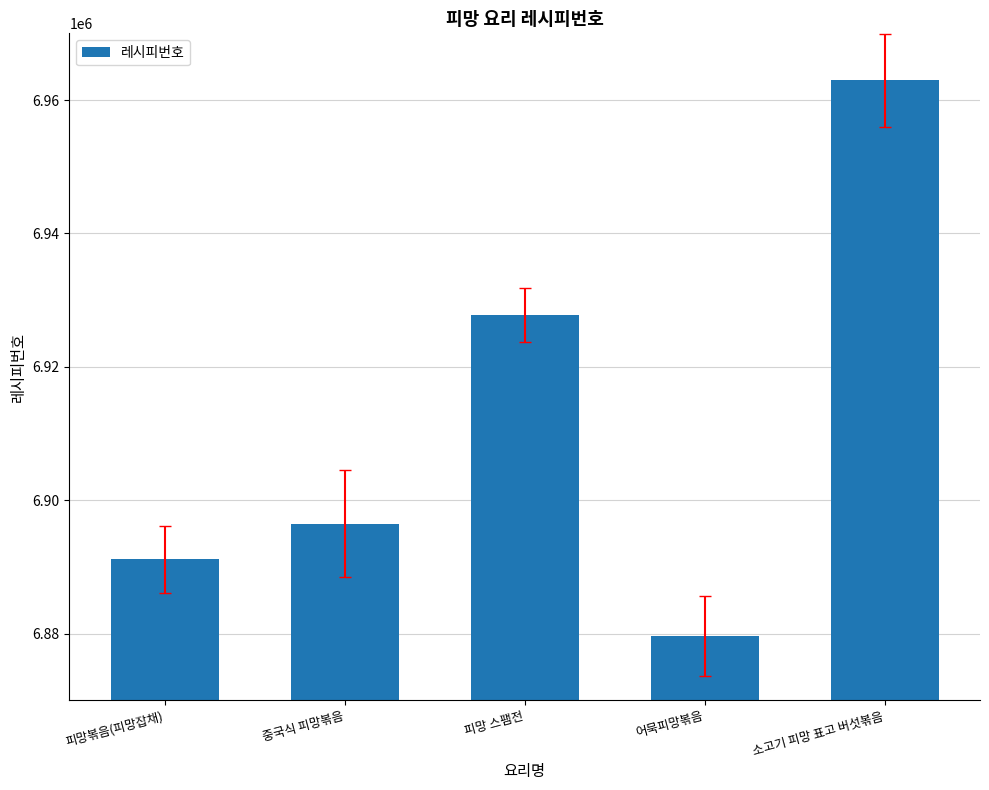

The chart shows a value of 1661200 at 소고기 피망 표고 버섯볶음. True or false?

False